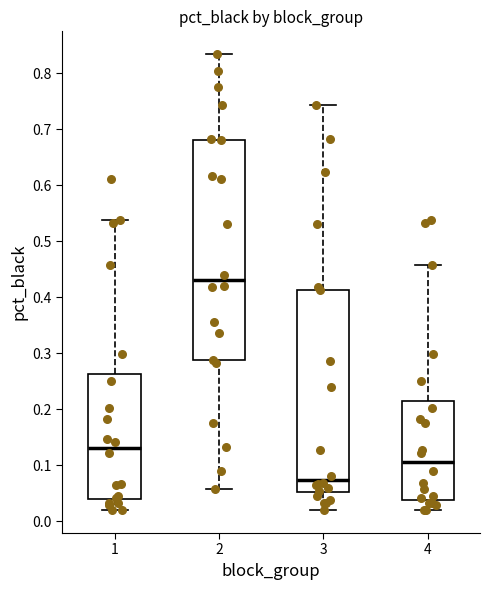

Which box has the highest median line?

2